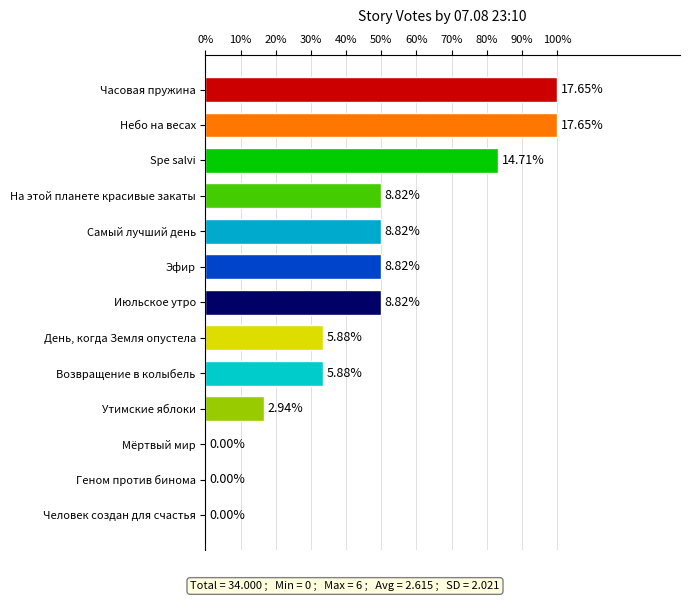

Which category has the highest value across all series?

Часовая пружина